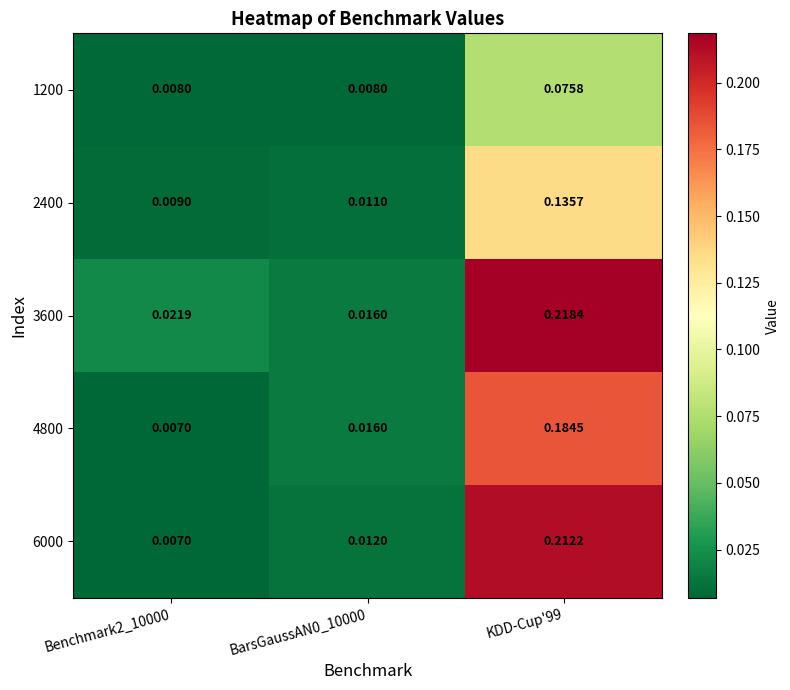

At which category does the chart reach its minimum across all series?

Benchmark2_10000